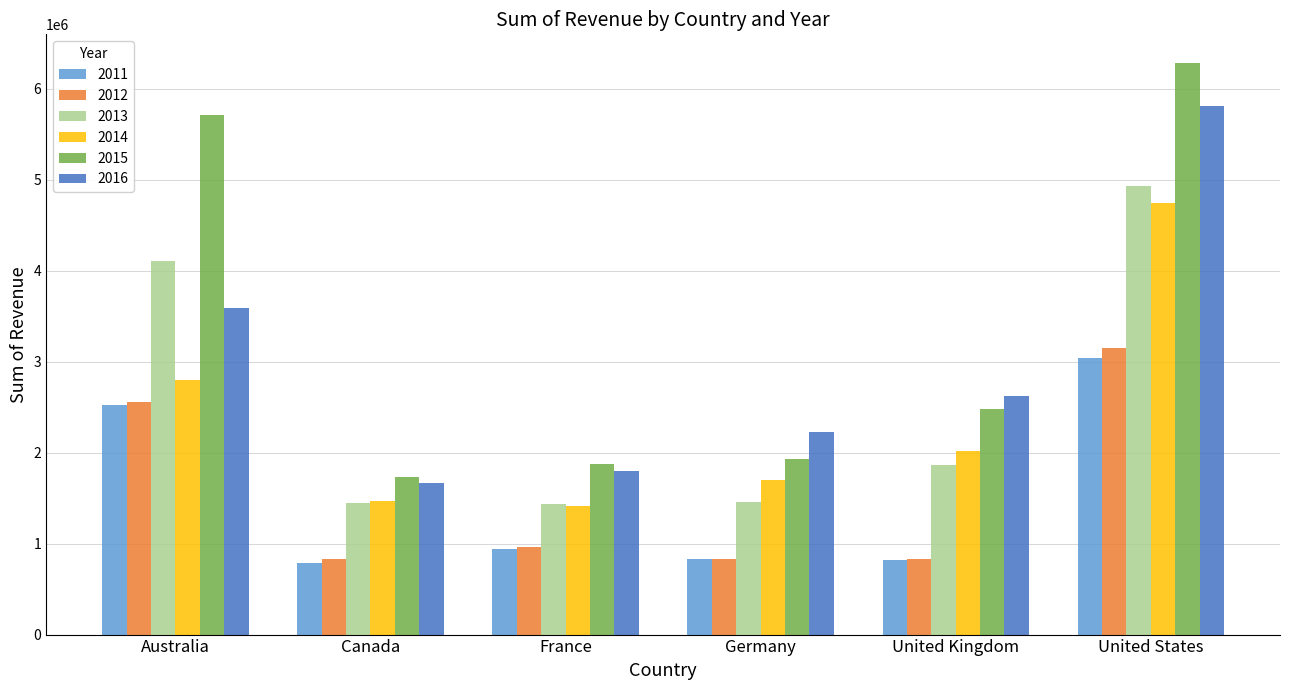

Where does the 2011 series first go above 946624?

Australia